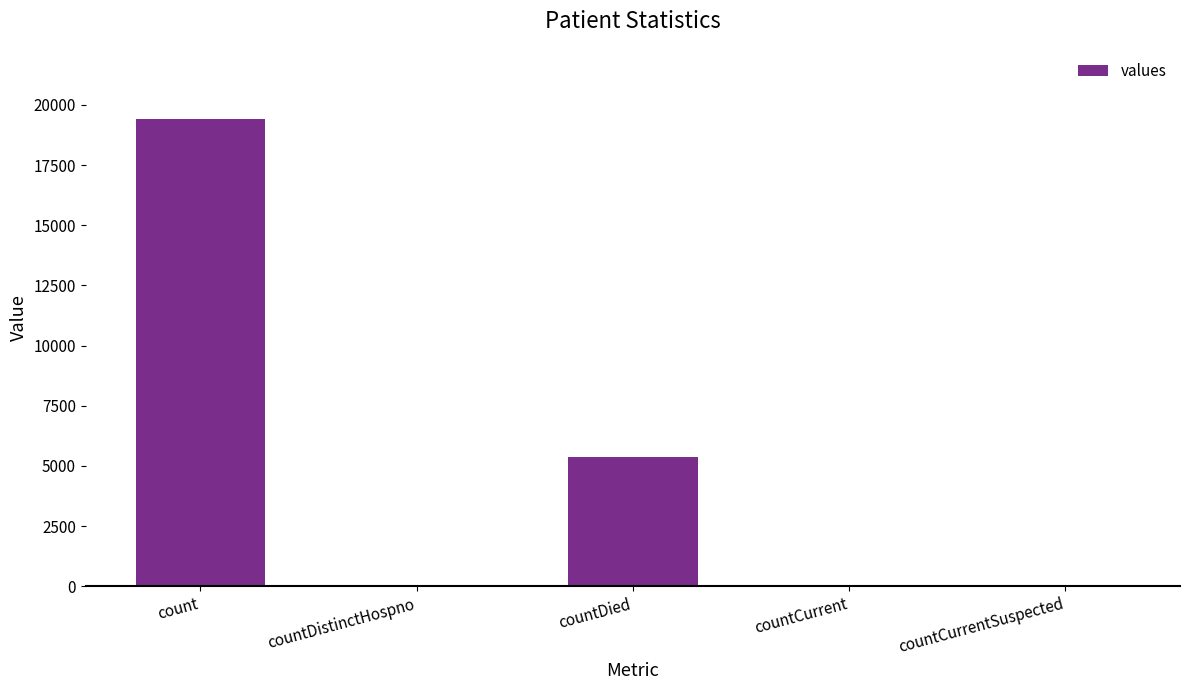

True or false: the data shows 19420 at count.

True